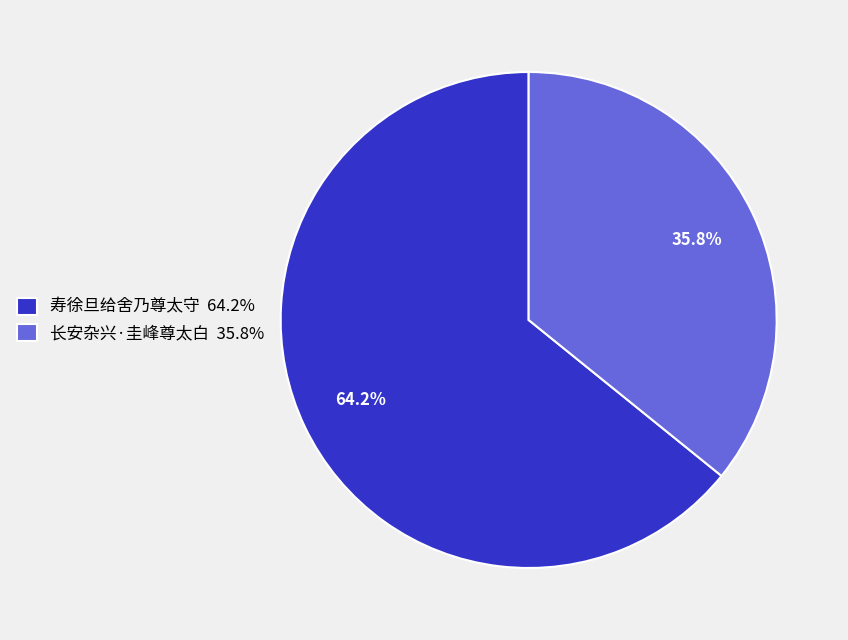

How many slices are in this pie chart?

2